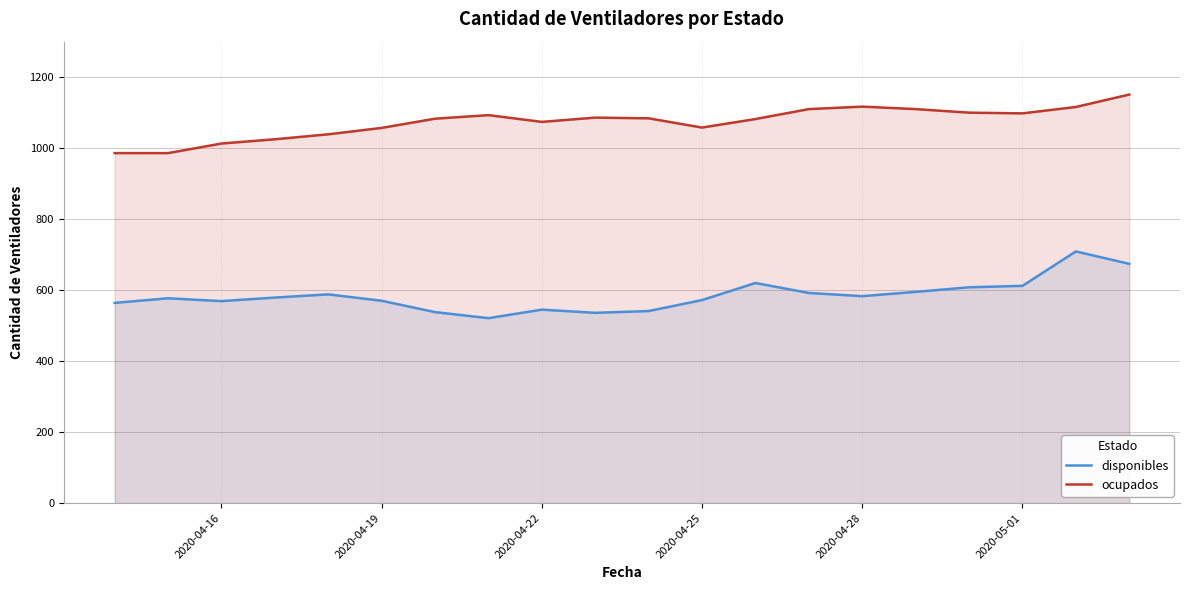

True or false: disponibles and ocupados intersect in this chart.

False